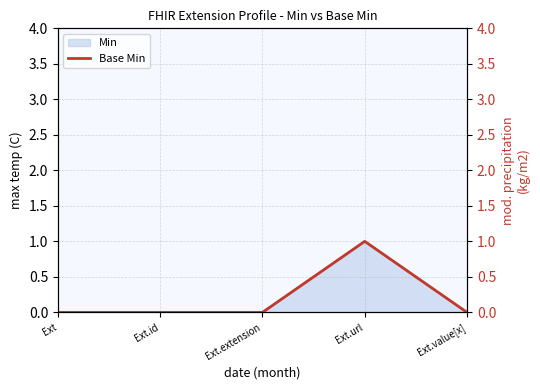

Count the values in the range 0 to 1.

5